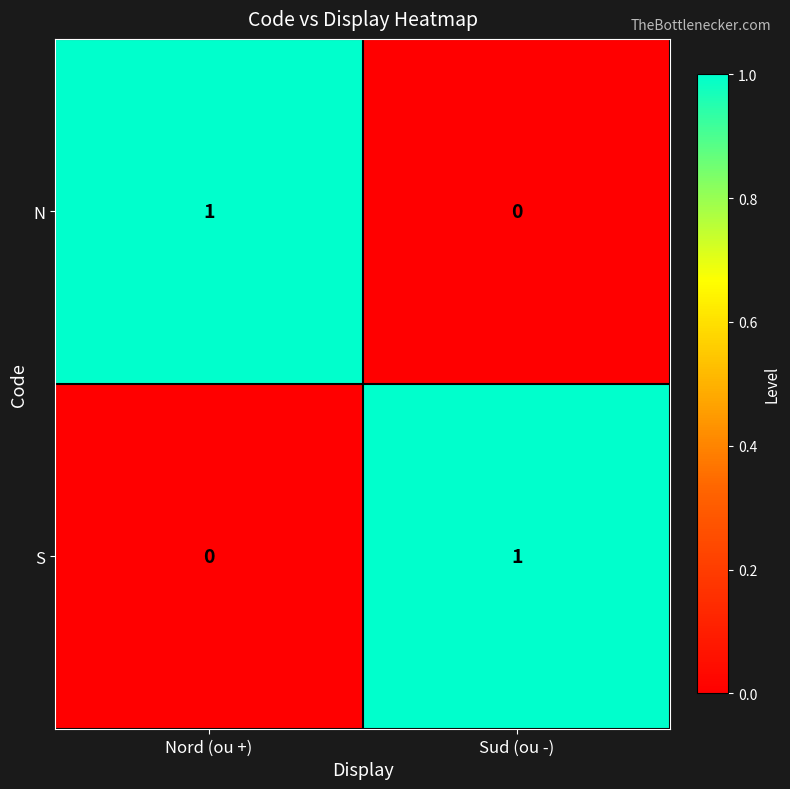

What is the difference between the highest and lowest values at Sud (ou -)?

1